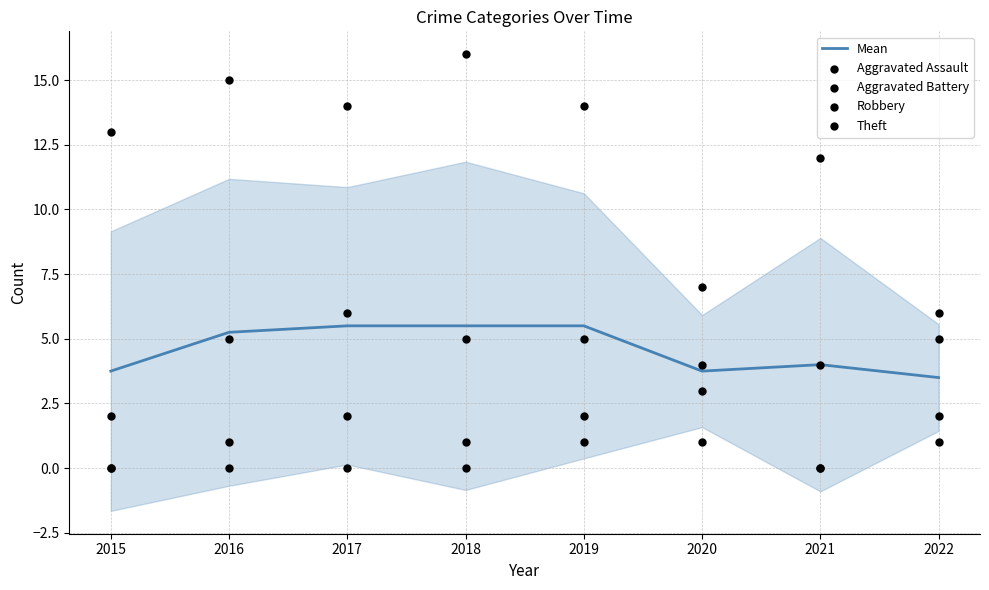

Which series has the widest spread of Y values?

Theft